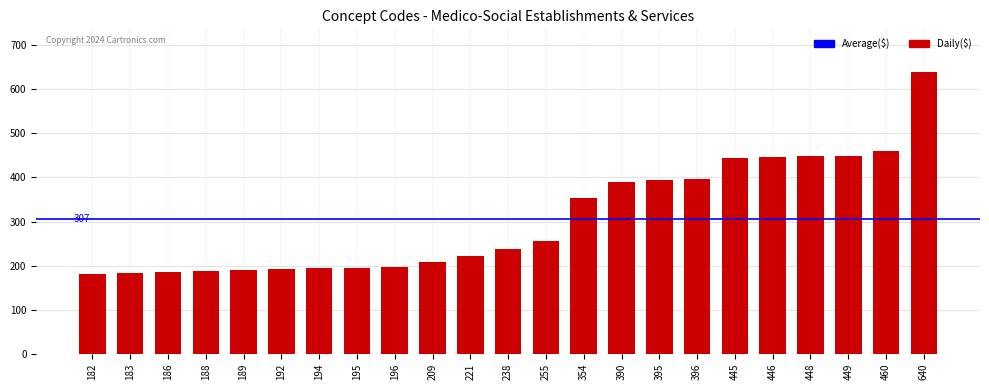

Which label corresponds to the largest value in the chart?

640